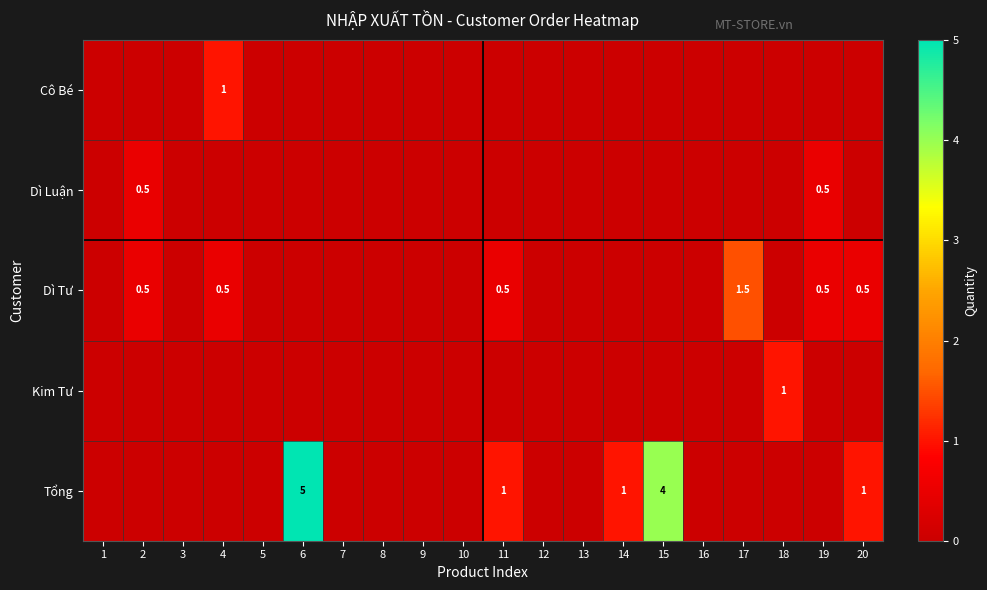

The value of Dì Tư at 19 is 0.7. True or false?

False